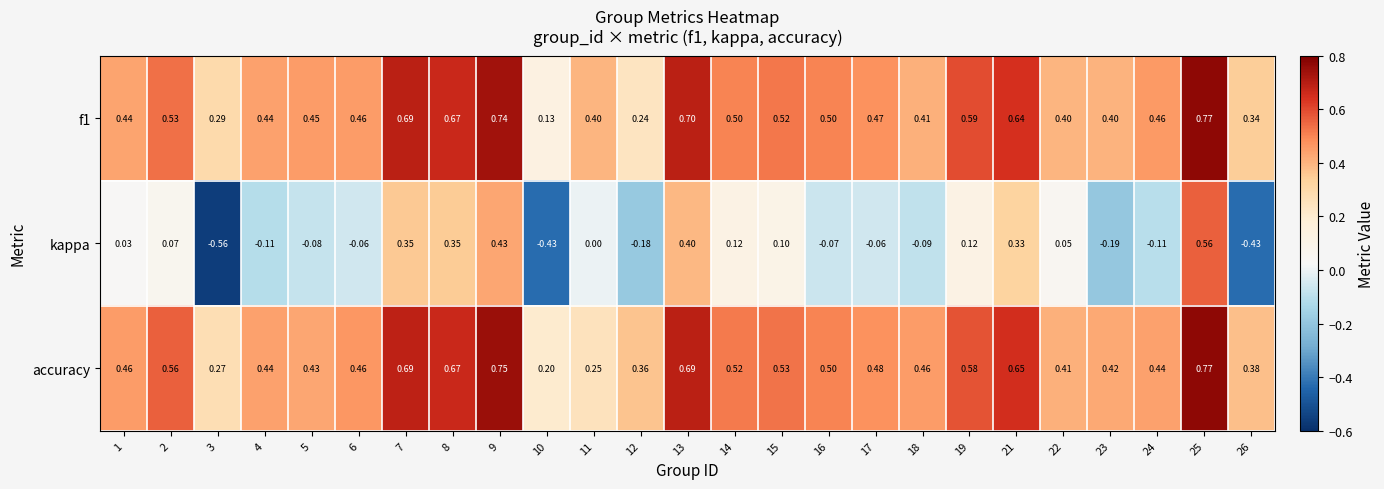

Which series has the largest range (max minus min)?

kappa